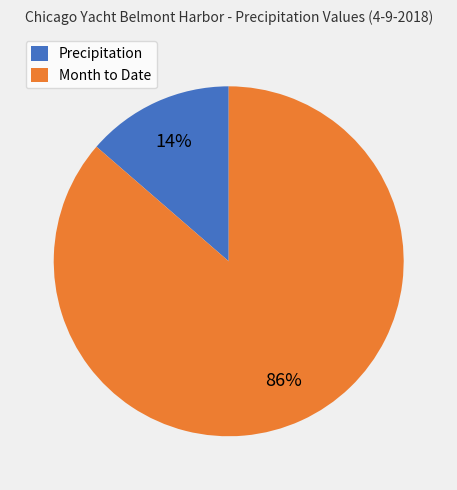

Which has a higher value, Month to Date or Precipitation?

Month to Date